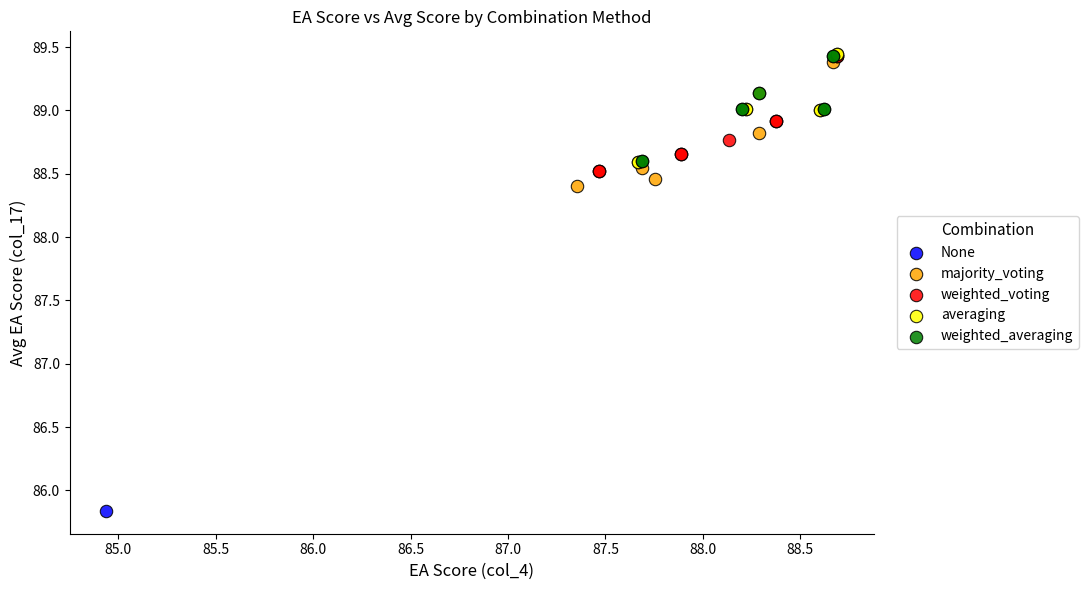

What are all the series names shown in the legend?

None, majority_voting, weighted_voting, averaging, weighted_averaging